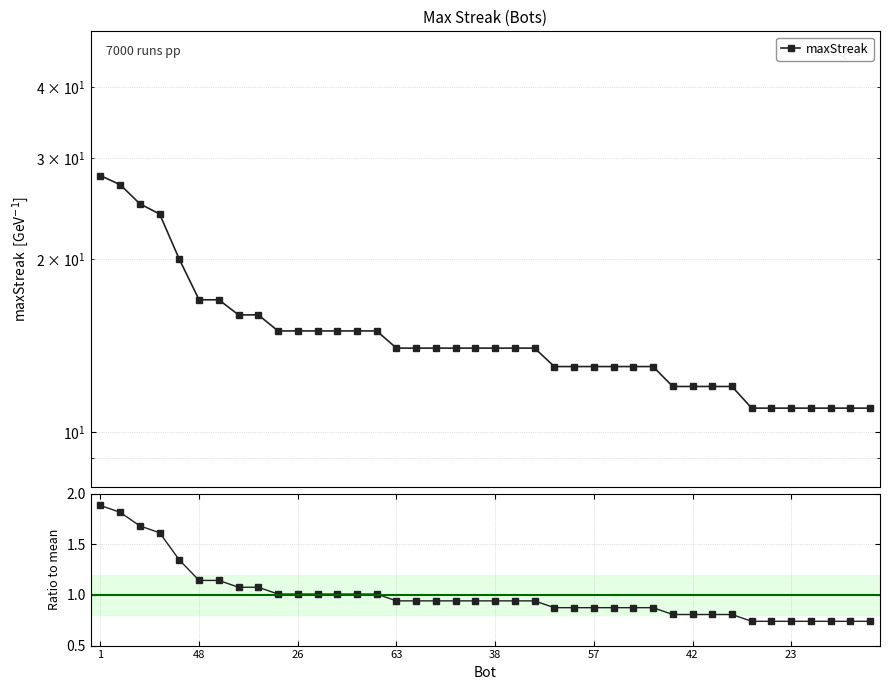

Reading left to right, what are all the values shown in this chart?

maxStreak: 28.0	27.0	25.0	24.0	20.0	17.0	17.0	16.0	16.0	15.0	15.0	15.0	15.0	15.0	15.0	14.0	14.0	14.0	14.0	14.0	14.0	14.0	14.0	13.0	13.0	13.0	13.0	13.0	13.0	12.0	12.0	12.0	12.0	11.0	11.0	11.0	11.0	11.0	11.0	11.0
Ratio to mean: 1.9	1.8	1.7	1.6	1.3	1.1	1.1	1.1	1.1	1.0	1.0	1.0	1.0	1.0	1.0	0.9	0.9	0.9	0.9	0.9	0.9	0.9	0.9	0.9	0.9	0.9	0.9	0.9	0.9	0.8	0.8	0.8	0.8	0.7	0.7	0.7	0.7	0.7	0.7	0.7